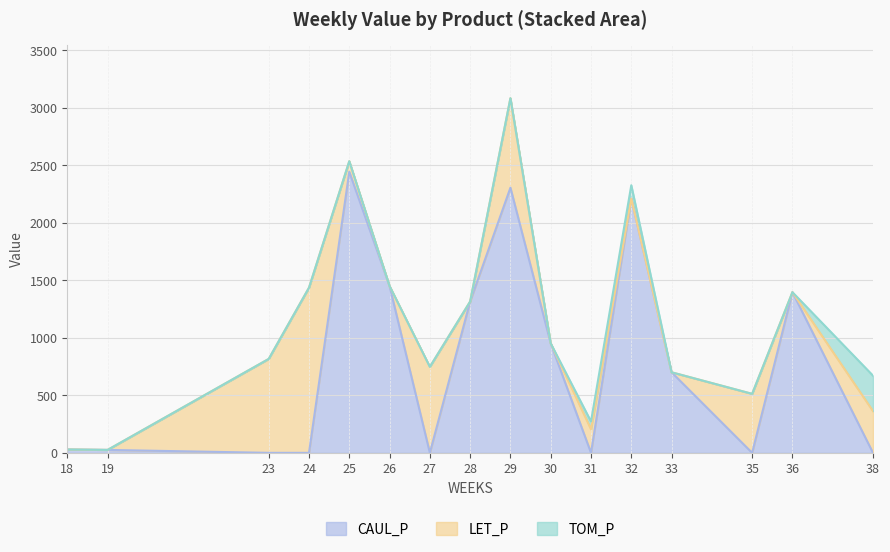

At which category does CAUL_P reach its first local valley?

27